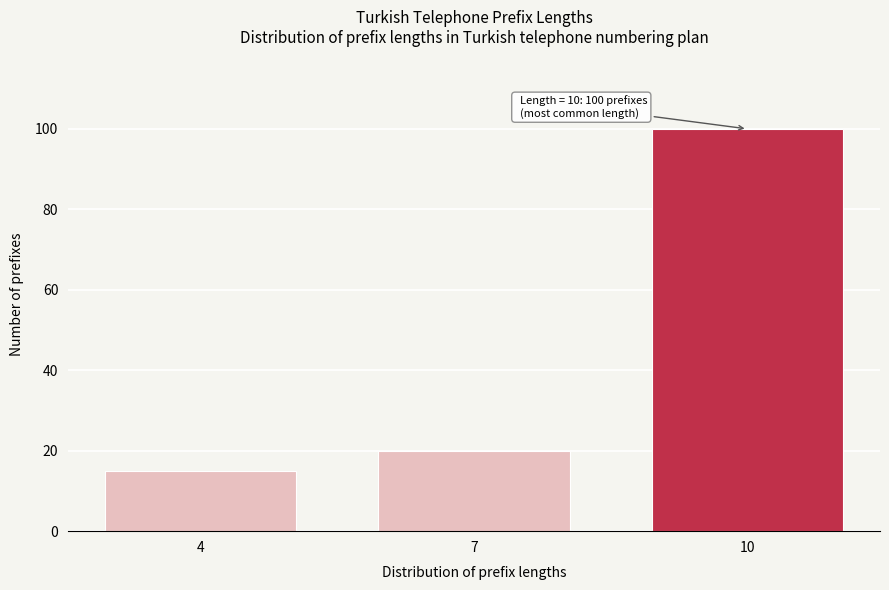

Reading left to right, what are all the values shown in this chart?

4=15	7=20	10=100